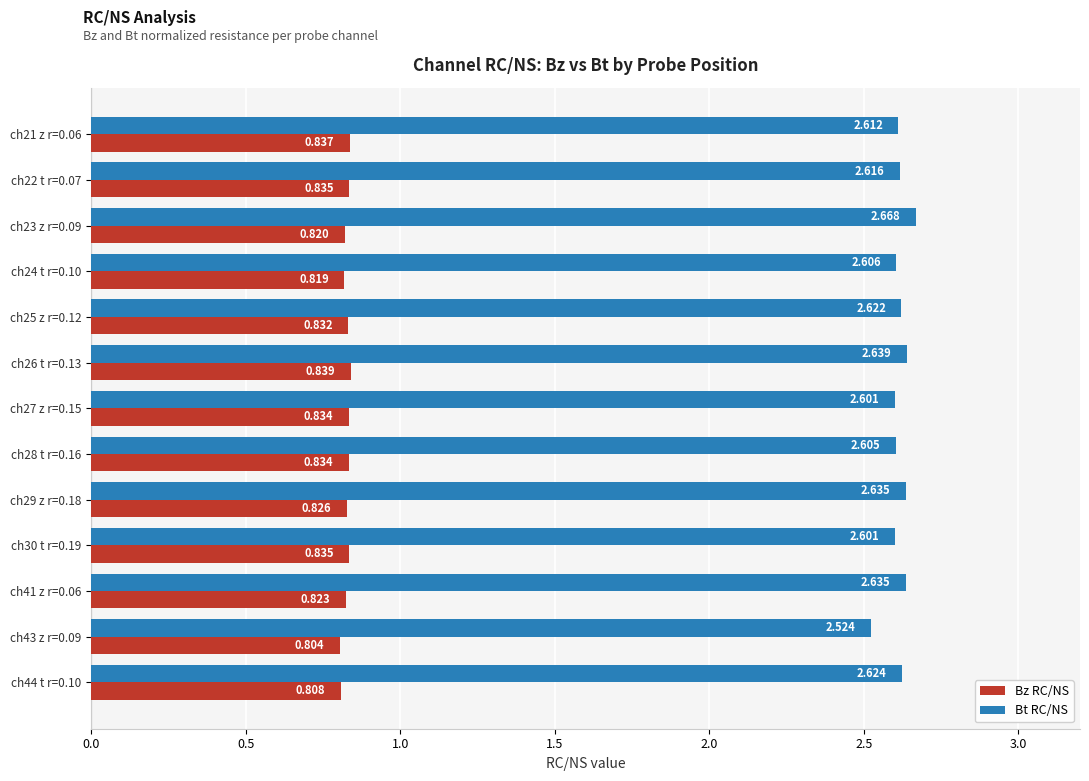

Rank the series at ch28 t r=0.16 from highest to lowest value.

Bt RC/NS, Bz RC/NS